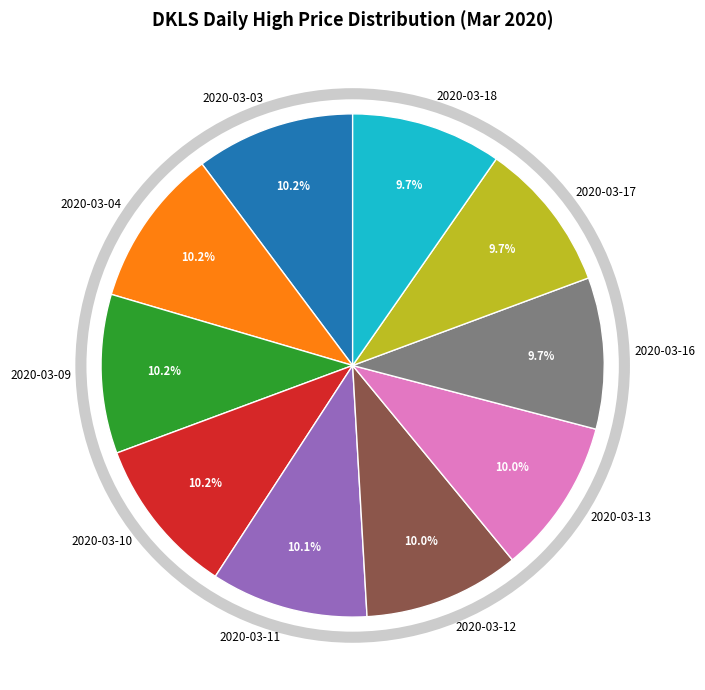

Is 2020-03-11 the majority of the pie?

No